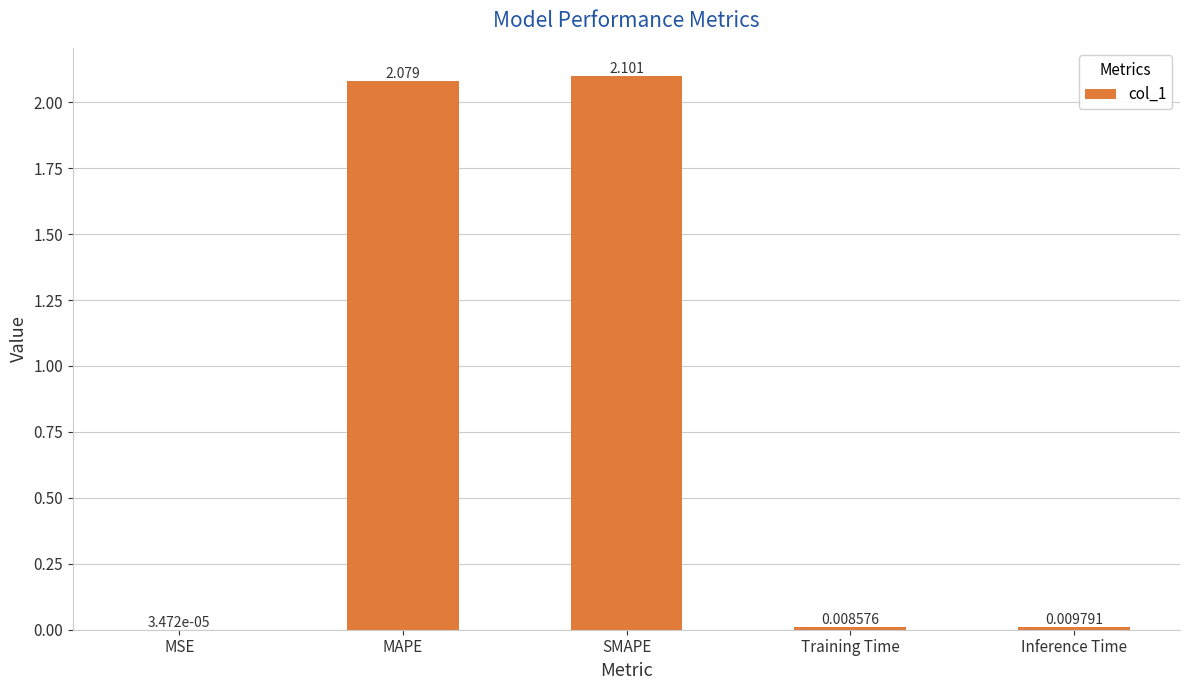

Between Inference Time and Training Time, which is larger?

Inference Time